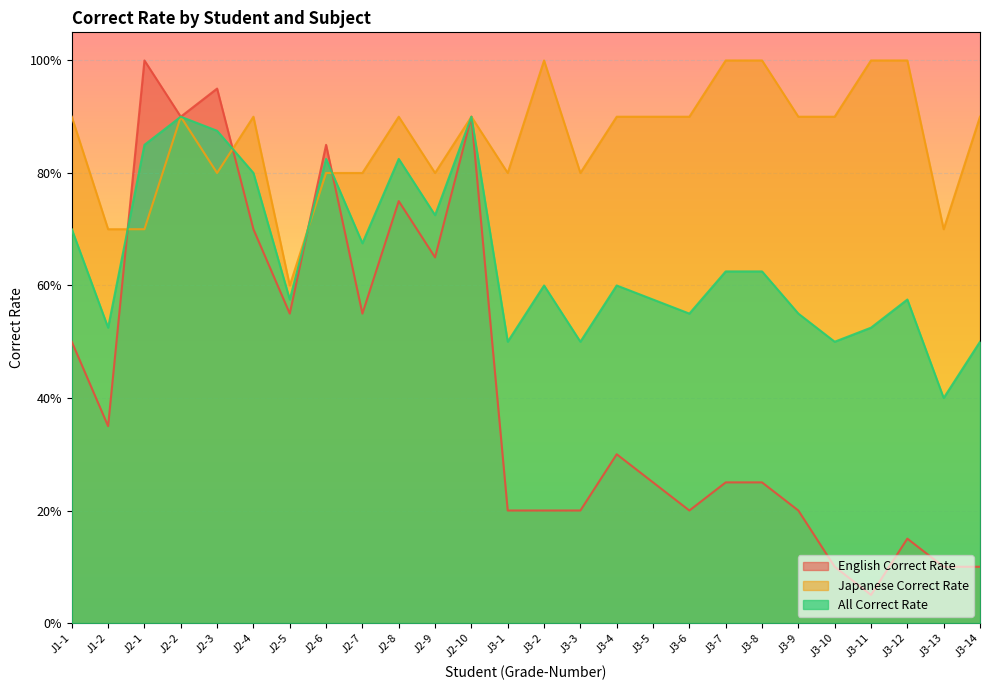

True or false: Japanese Correct Rate and English Correct Rate cross at least once.

True